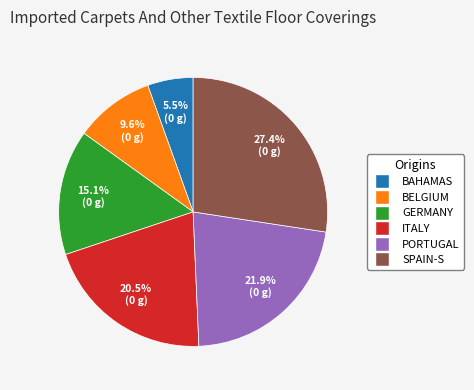

Is there any slice that represents more than half of the pie?

No